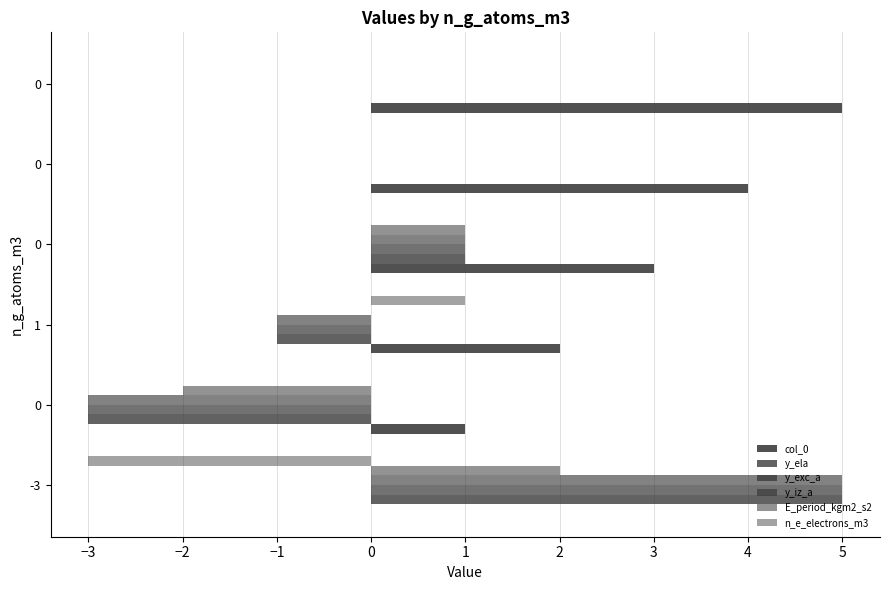

How many data points does each series have?

6